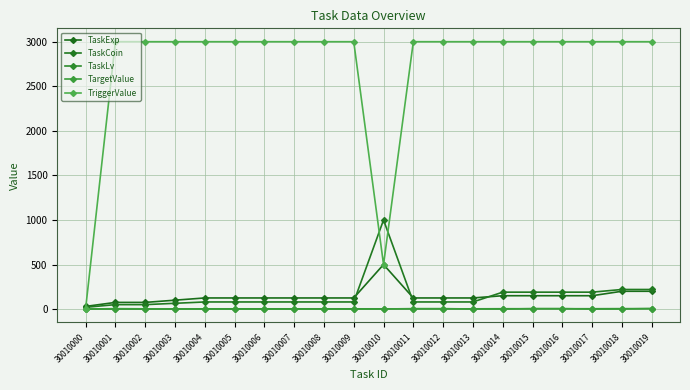

Which series has the widest spread of values?

TriggerValue